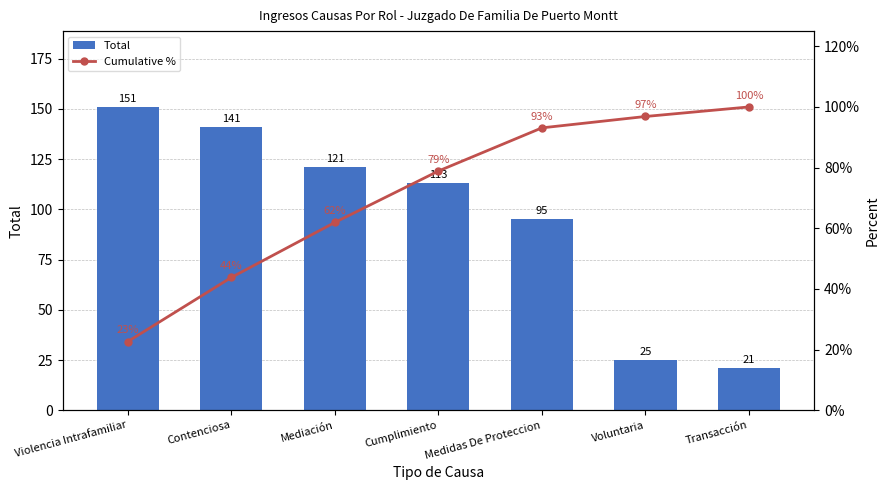

At which label does Total reach its minimum?

Transacción